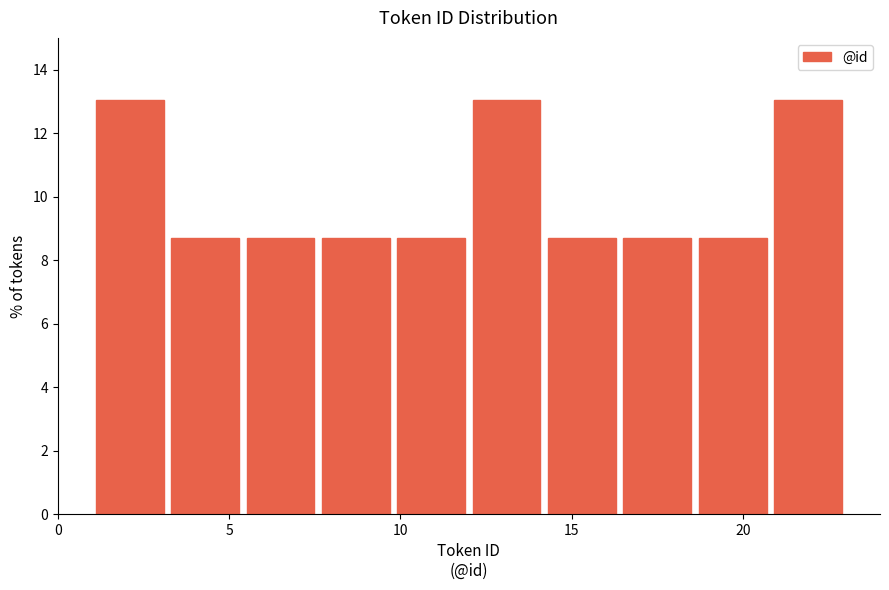

Reading left to right, transcribe this chart: for each bar, give the range it covers on the x-axis and its height. Neither the bar edges nor the heights are printed on the chart, so give them approximately, as read against the axes.

1.0 to 3.2: 13.0
3.2 to 5.4: 8.6
5.4 to 7.6: 8.6
7.6 to 9.8: 8.6
9.8 to 12.0: 8.6
12.0 to 14.2: 13.0
14.2 to 16.4: 8.6
16.4 to 18.6: 8.6
18.6 to 20.8: 8.6
20.8 to 23.0: 13.0